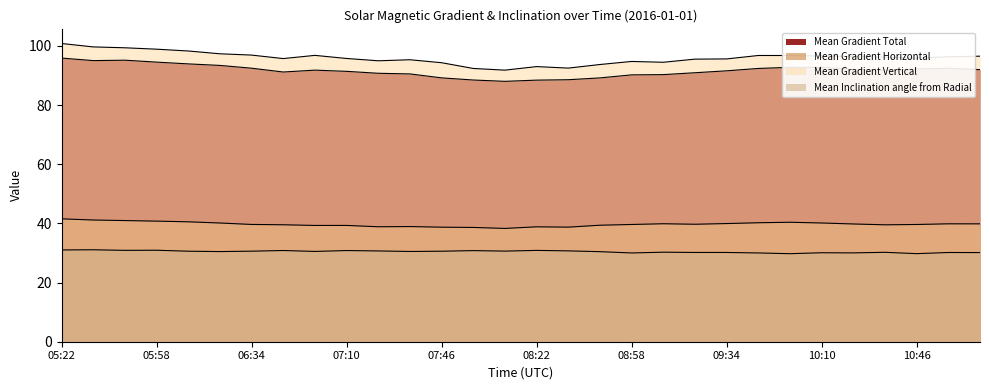

True or false: Mean Gradient Total and Mean Gradient Horizontal intersect in this chart.

False